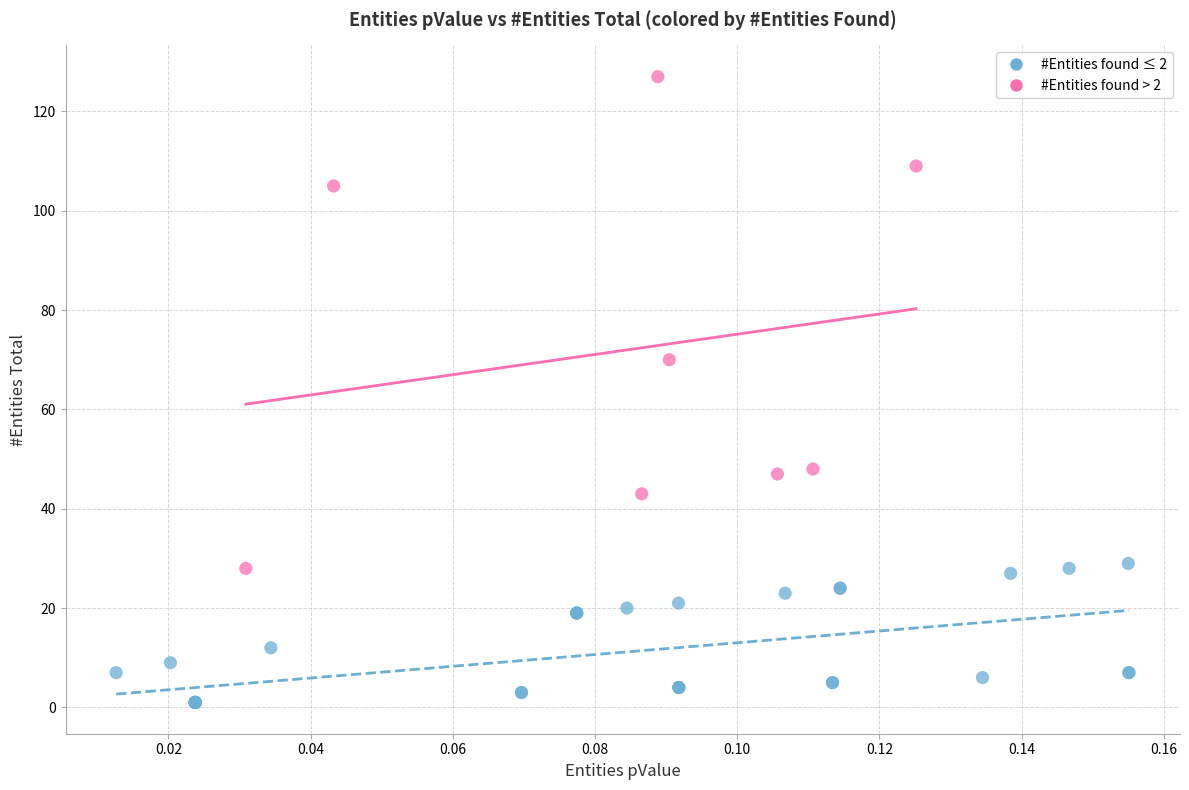

Which series contains the lowest Y value?

#Entities found ≤ 2